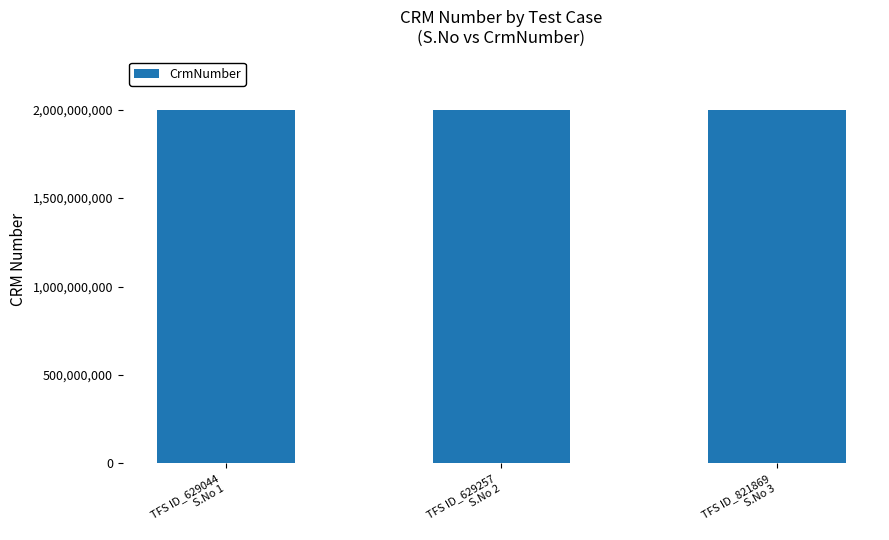

What is the smallest value displayed?

2000074082